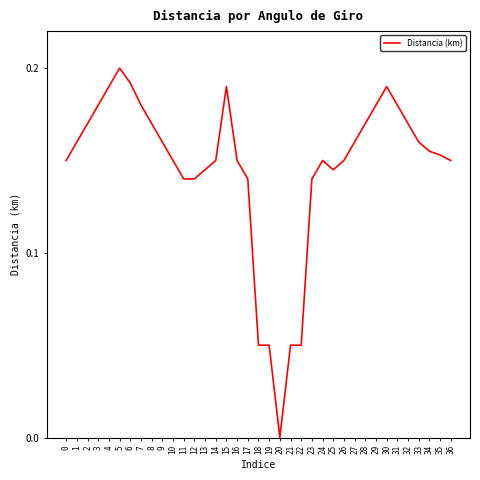

True or false: there are more than 2 points higher than both neighbors.

True